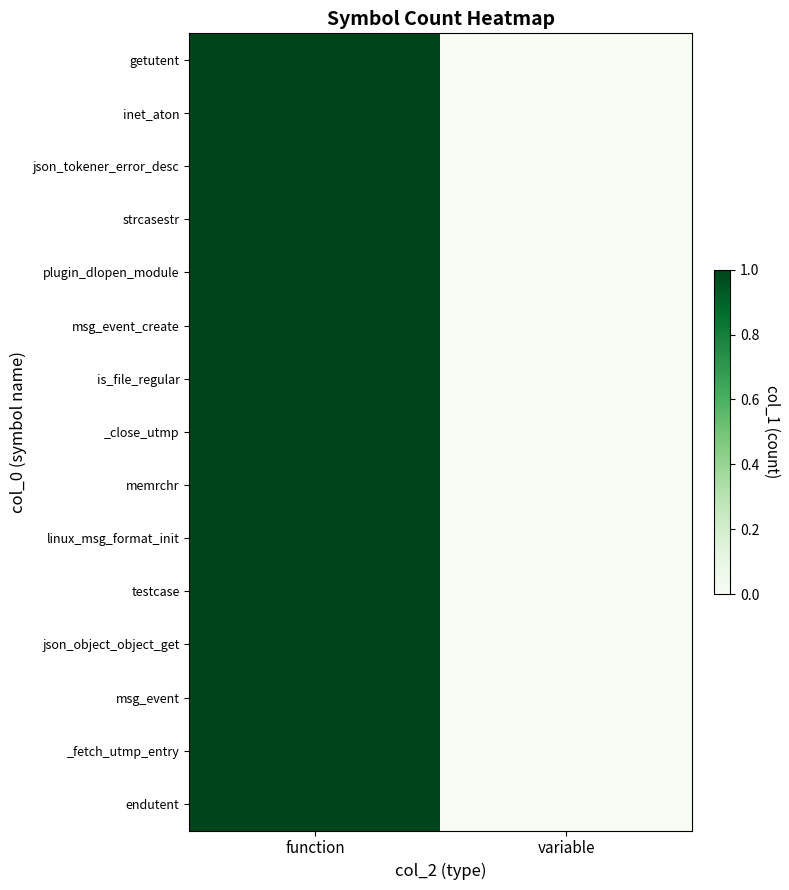

Rank the series by their maximum value, from highest to lowest.

getutent, inet_aton, json_tokener_error_desc, strcasestr, plugin_dlopen_module, msg_event_create, is_file_regular, _close_utmp, memrchr, linux_msg_format_init, testcase, json_object_object_get, msg_event, _fetch_utmp_entry, endutent